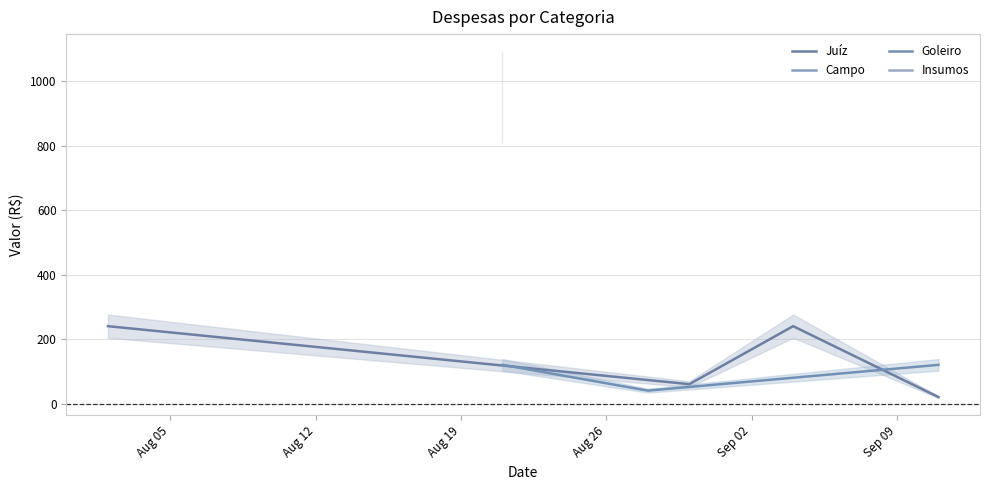

What is the maximum value for Juíz?

240